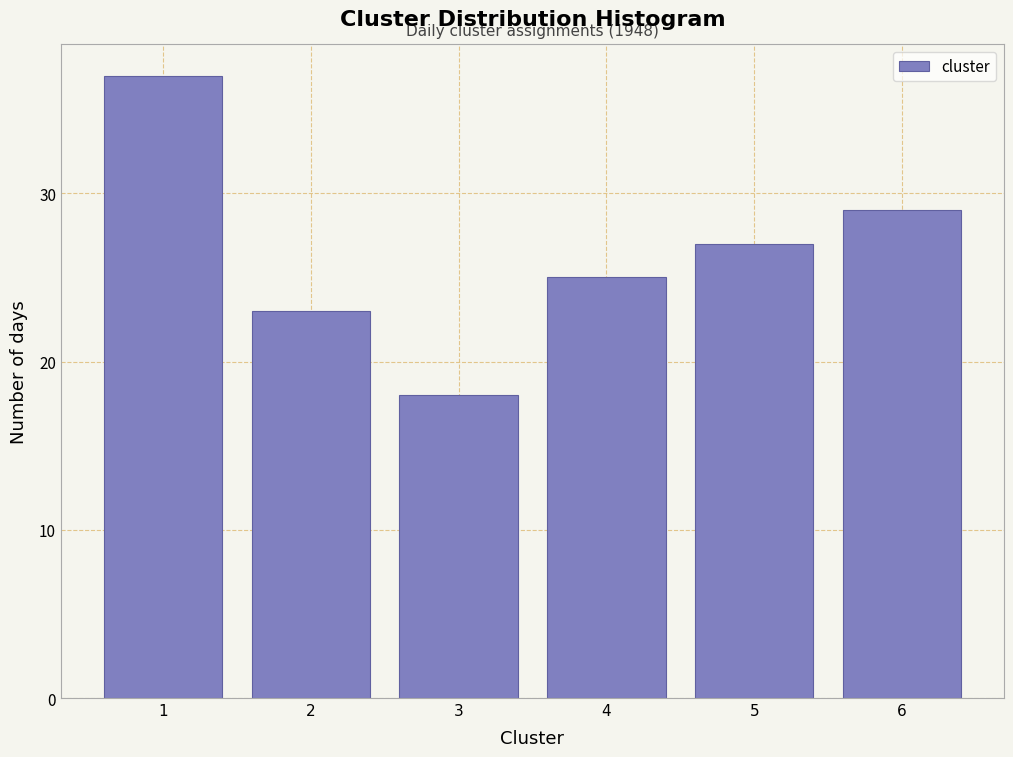

Reading left to right, what are all the values shown in this chart?

37	23	18	25	27	29